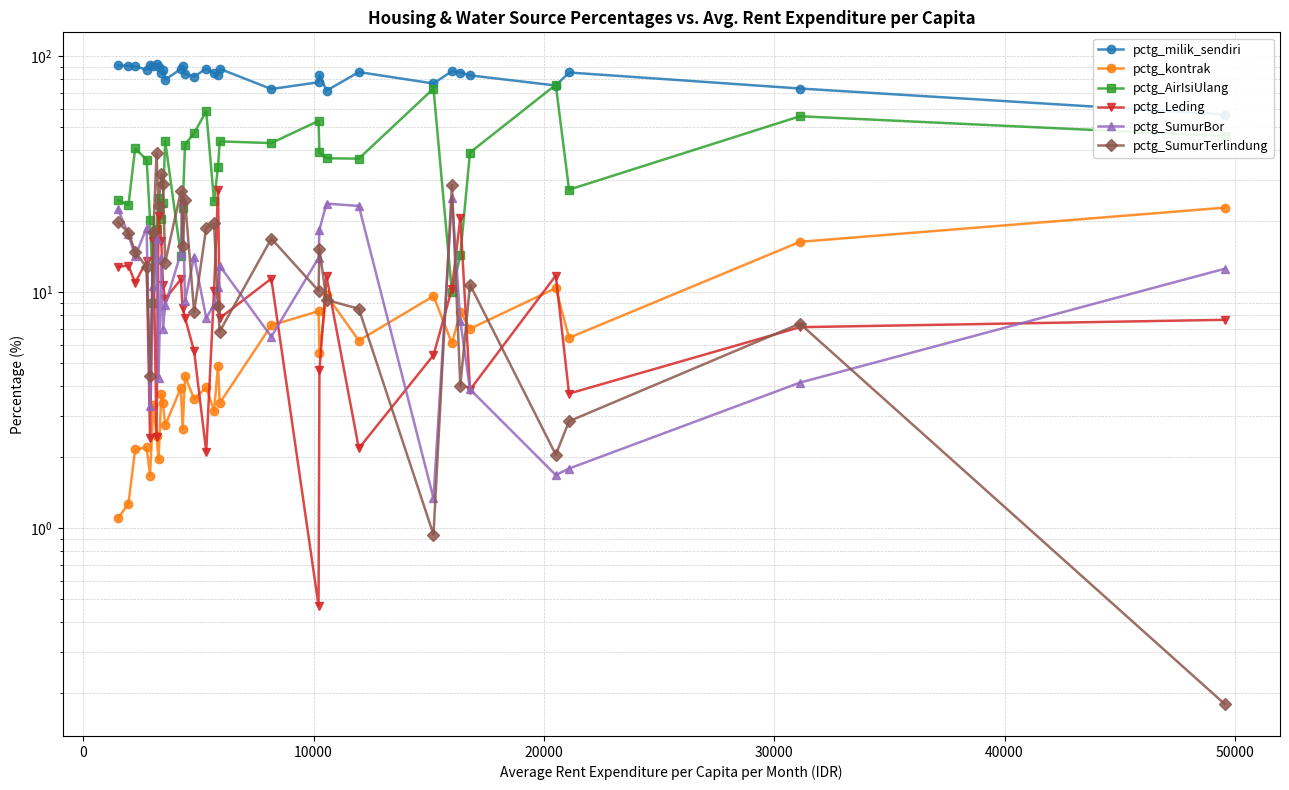

The pctg_kontrak series shows 1.4 at 17. True or false?

False